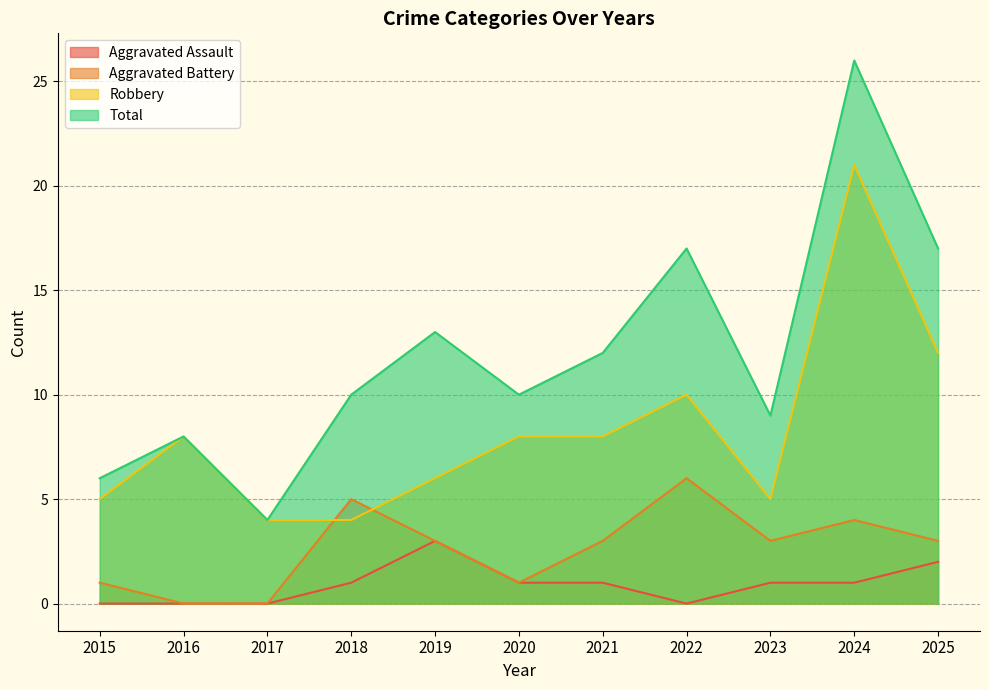

How many lines are shown in the chart?

4